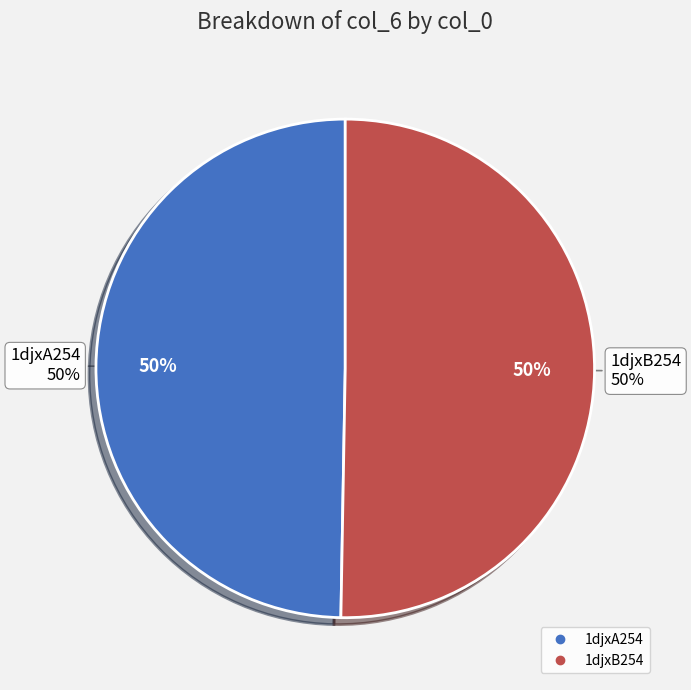

What is the smallest slice in the pie chart?

1djxA254